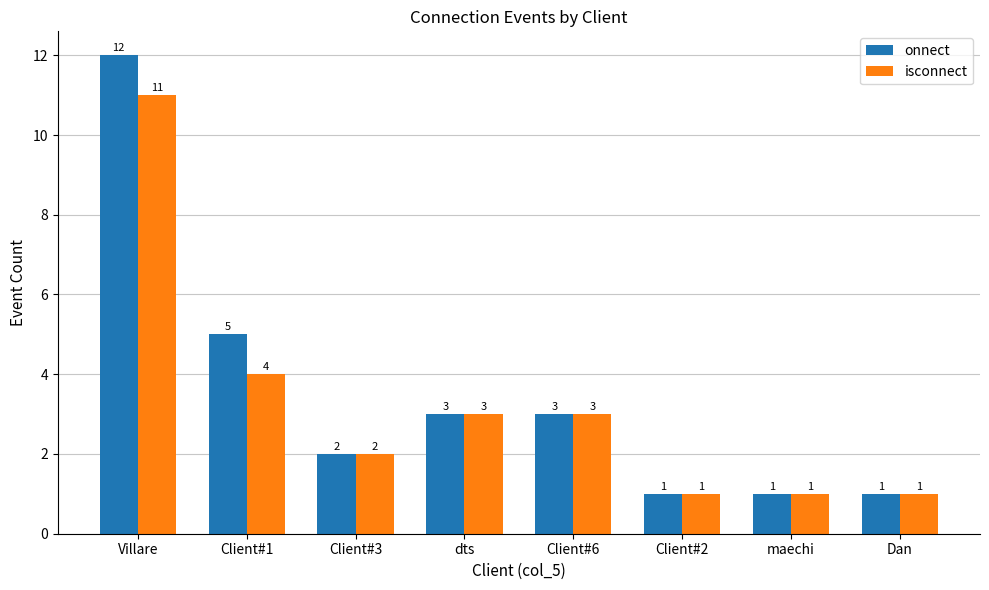

List the series in order of their overall mean, highest first.

onnect, isconnect